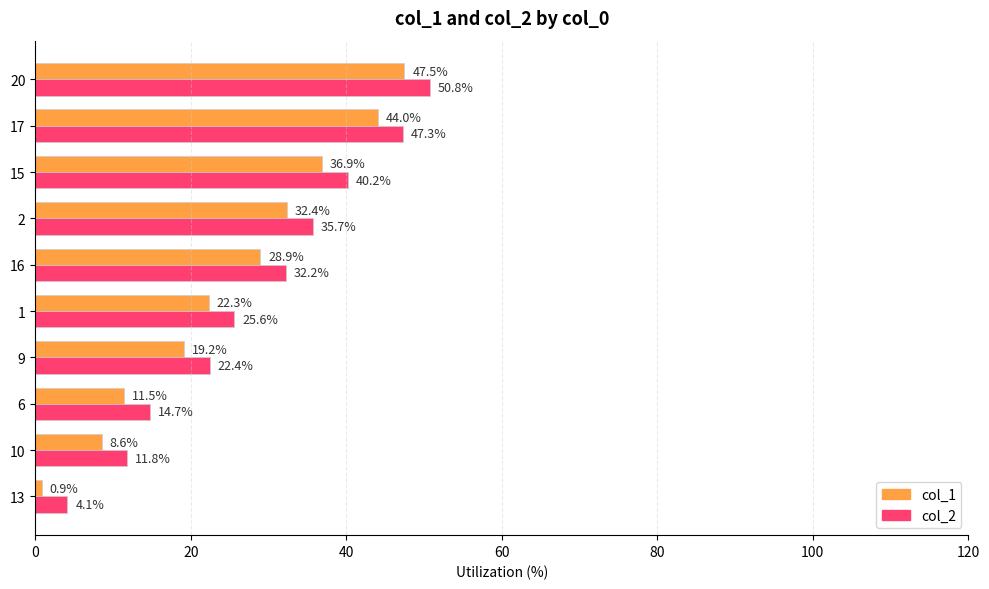

Rank the series at 9 from highest to lowest value.

col_2, col_1